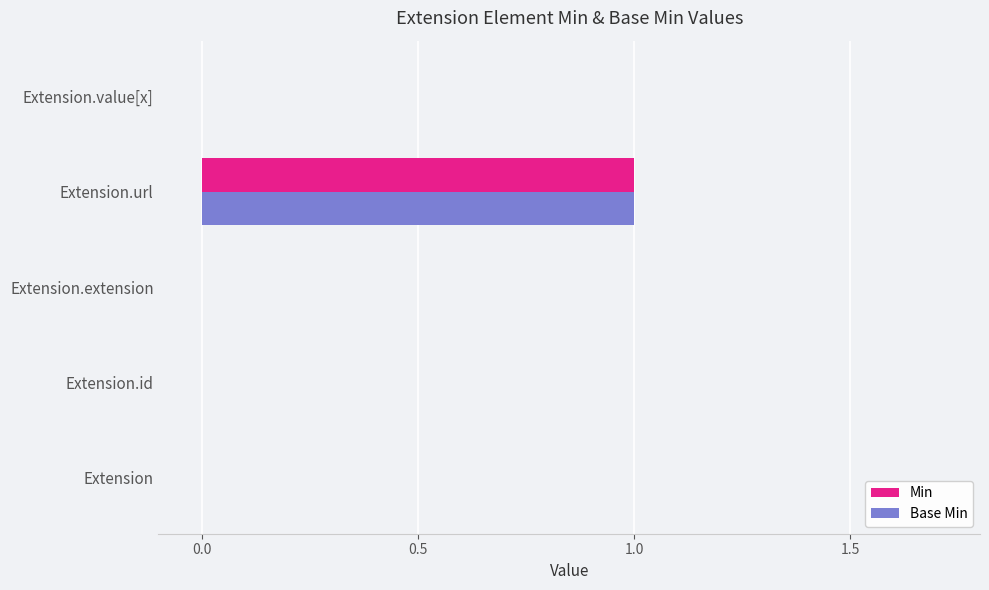

Is the value of Base Min at Extension greater than the value of Min at Extension.url?

No